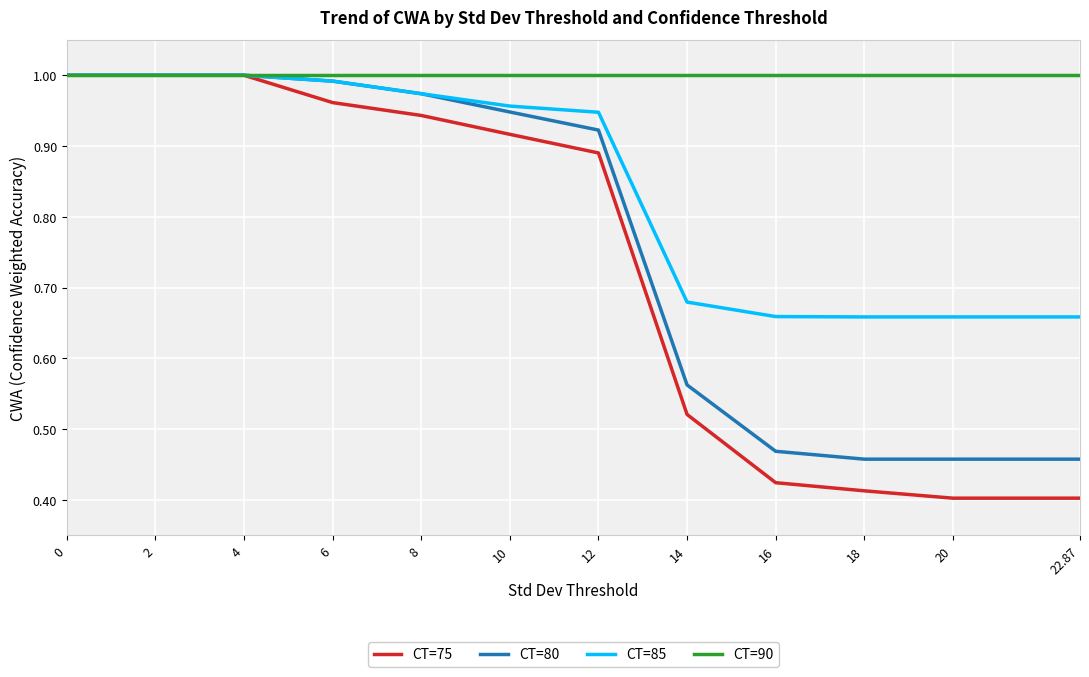

What is the difference between the highest and lowest values at 10?

0.1